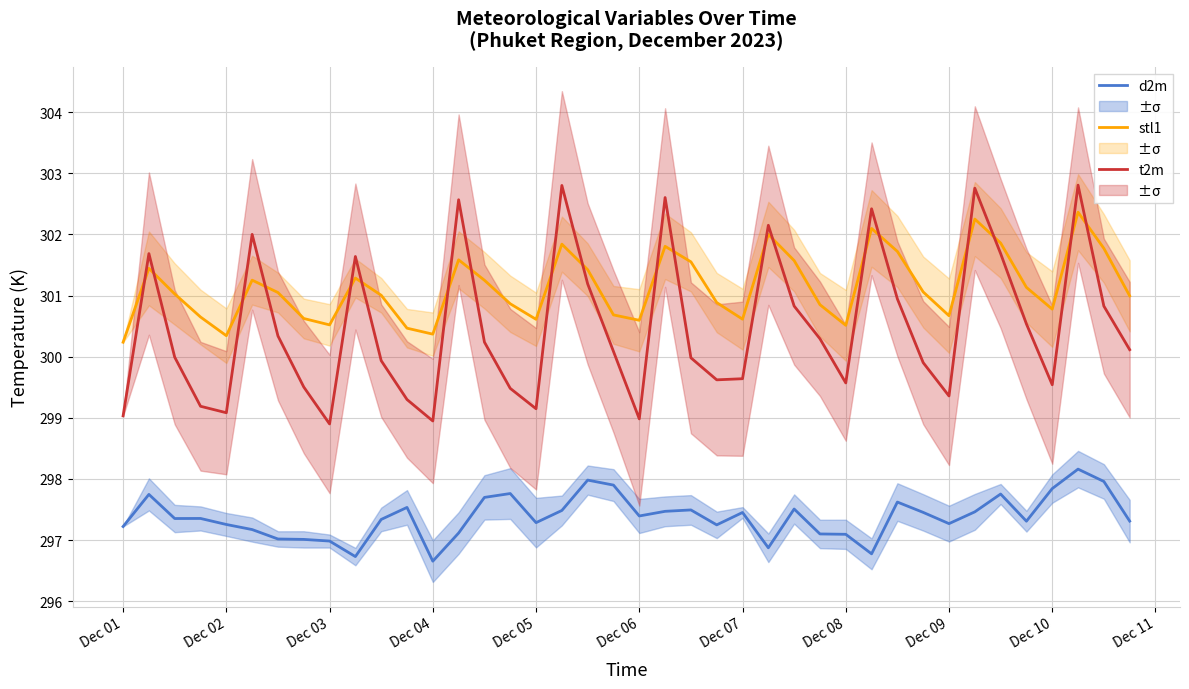

How many data points in d2m are less than 297?

5